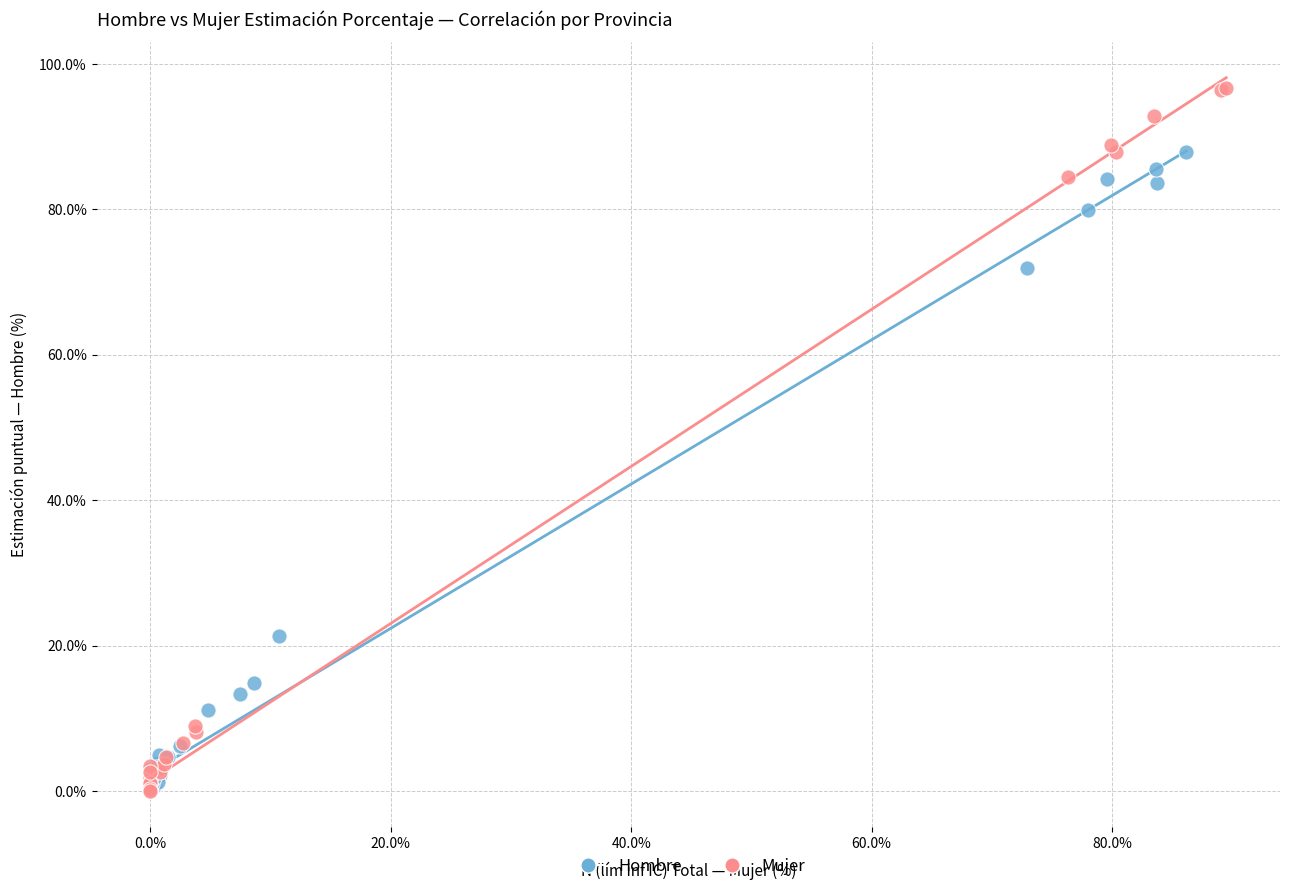

Which series contains the highest Y value?

Mujer